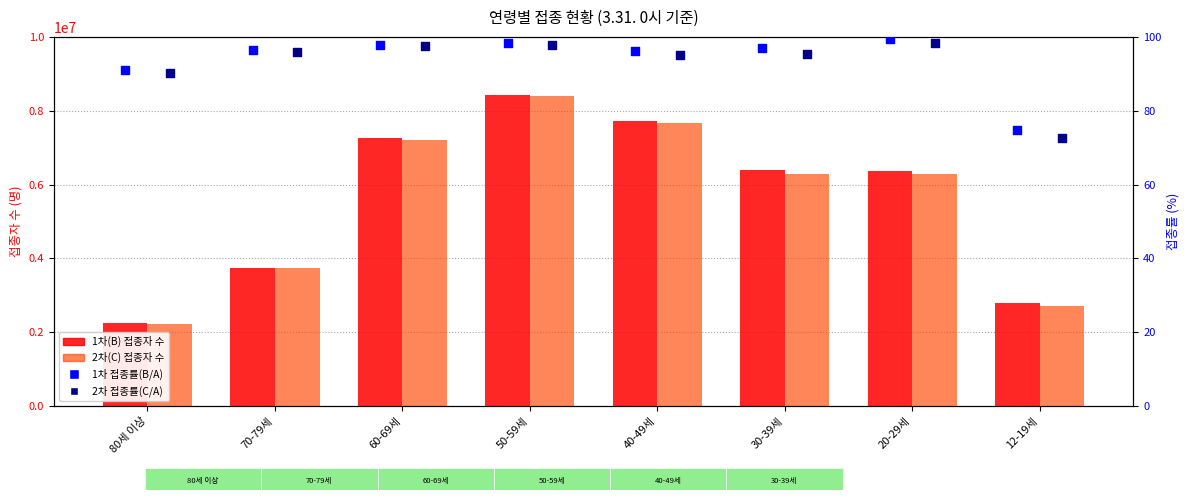

What is the total value across all series at 60-69세?

14463713.3